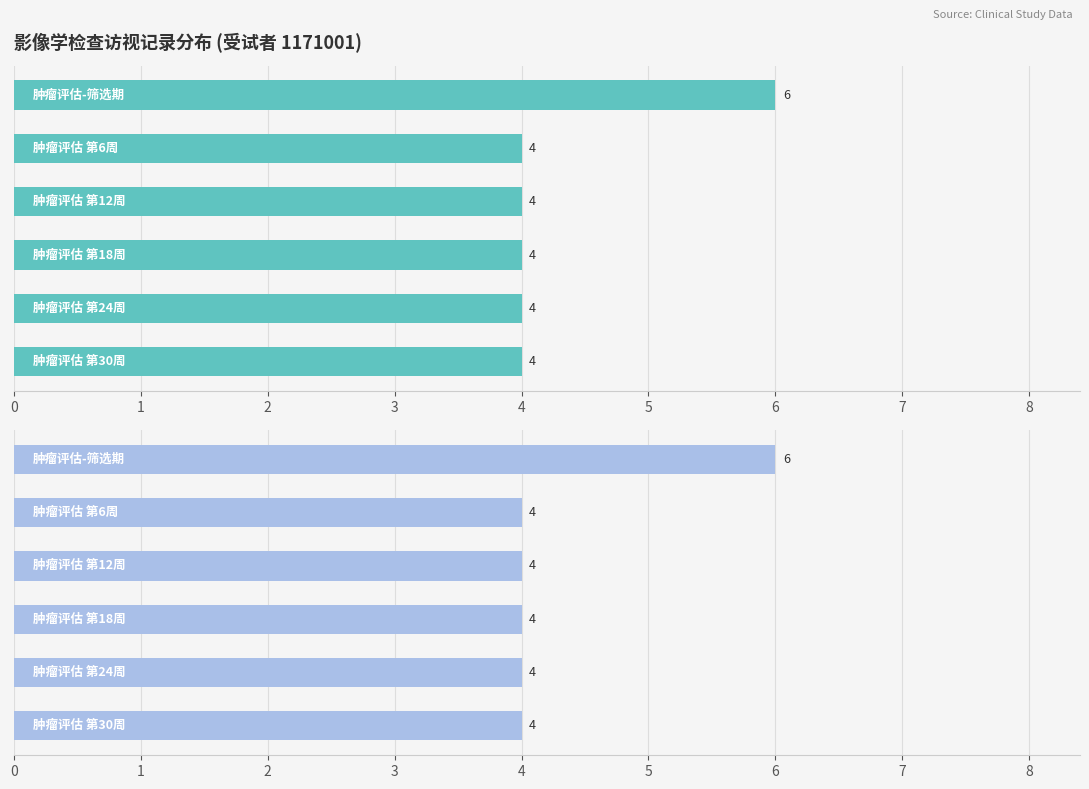

Which series has the widest spread of values?

访视记录数